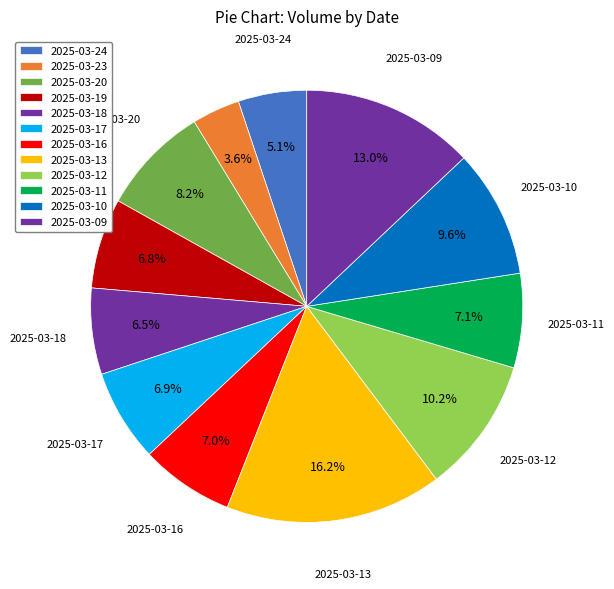

What is the change in value from 2025-03-23 to 2025-03-18?

+1590494